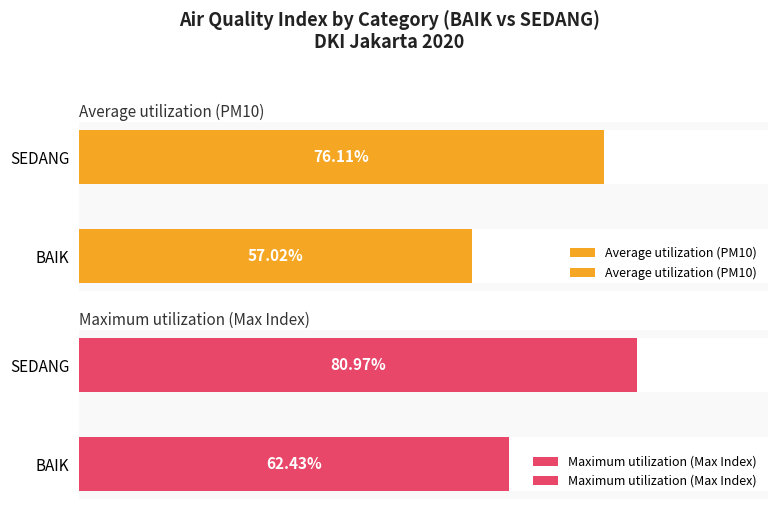

List the series in order of their overall mean, highest first.

Maximum utilization (Max Index), Average utilization (PM10)